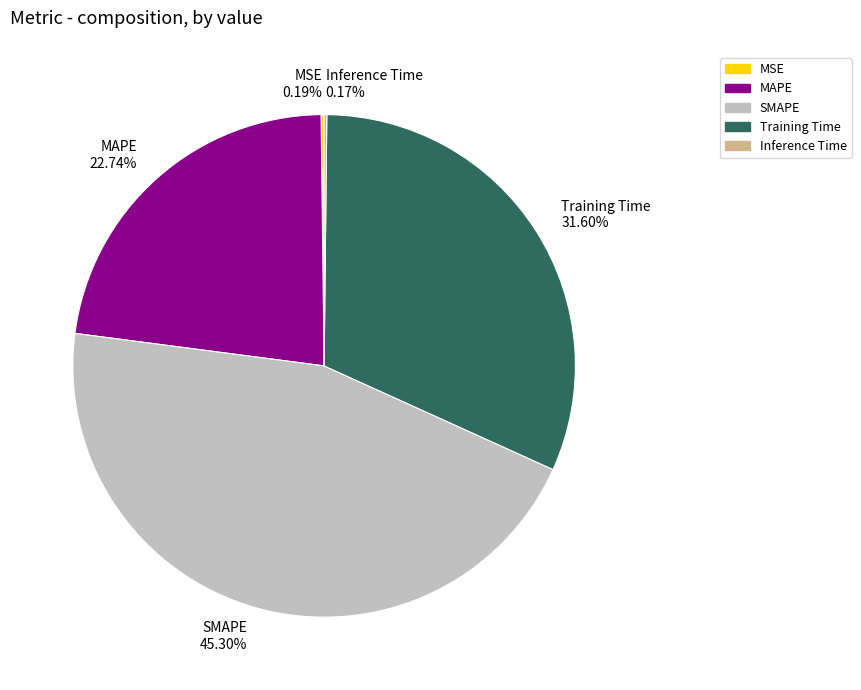

To the nearest percent, what is the difference between the largest and smallest slice percentages?

45%